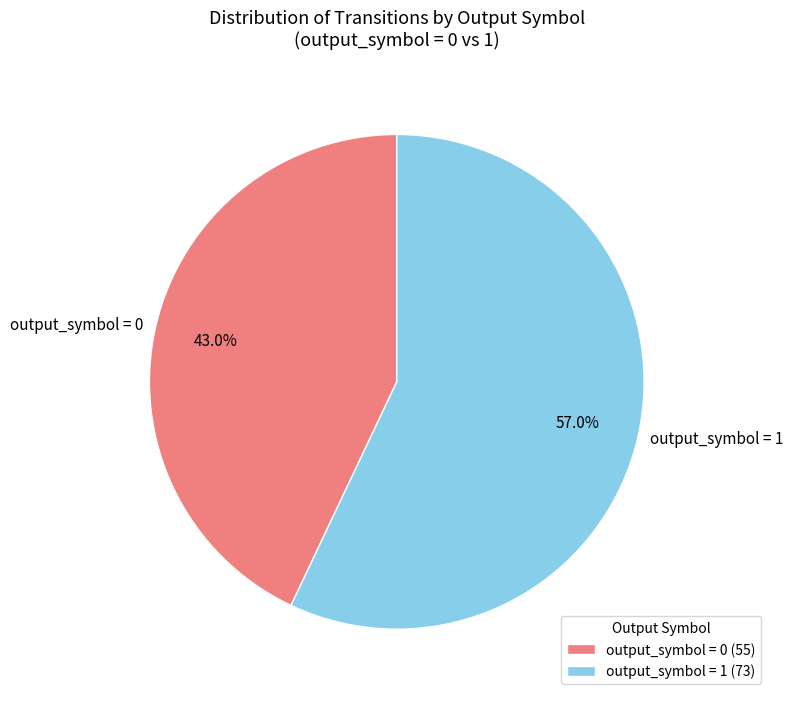

True or false: output_symbol = 0 accounts for 1% of the total.

False